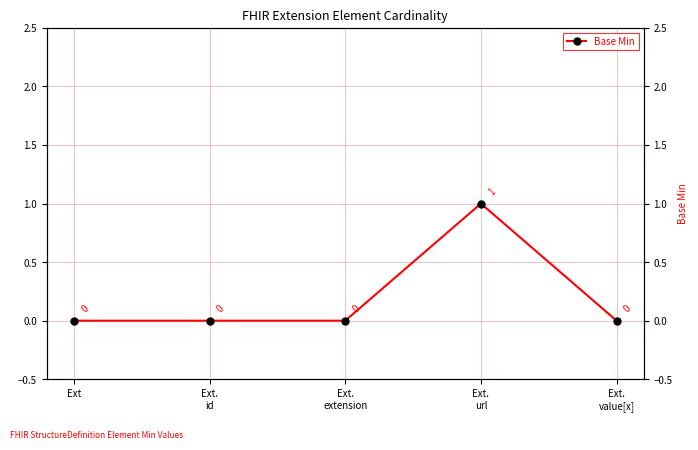

What position from the right is Ext.
id?

4